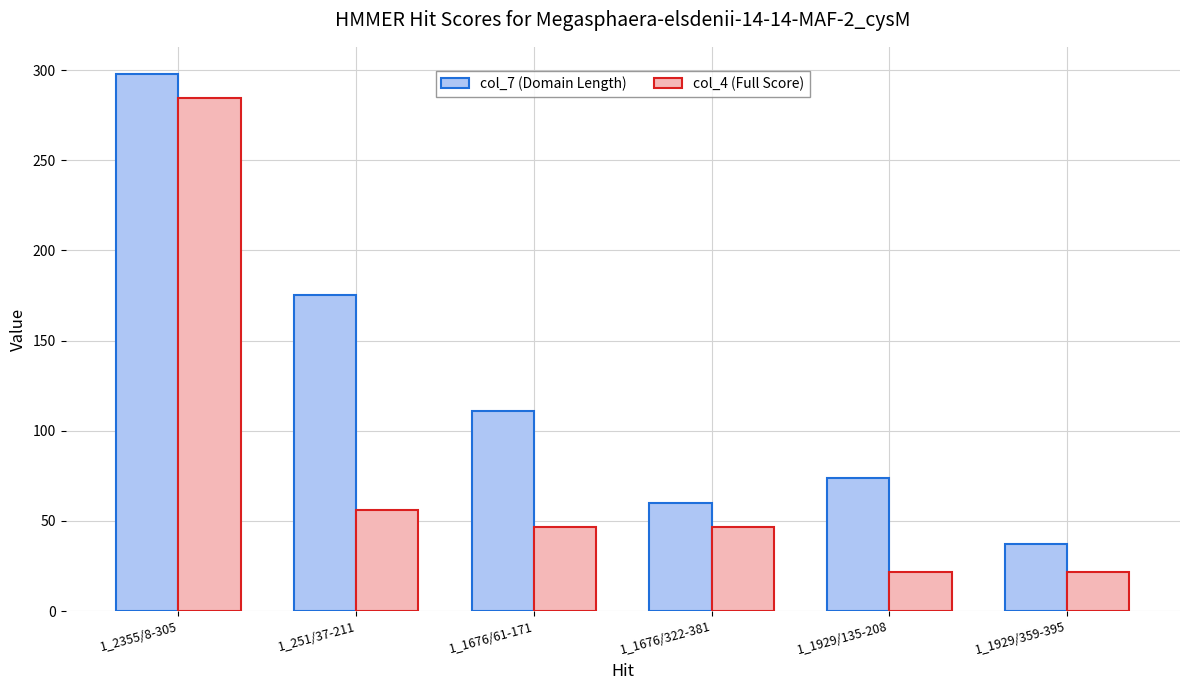

What is the minimum value for col_7 (Domain Length)?

37.0